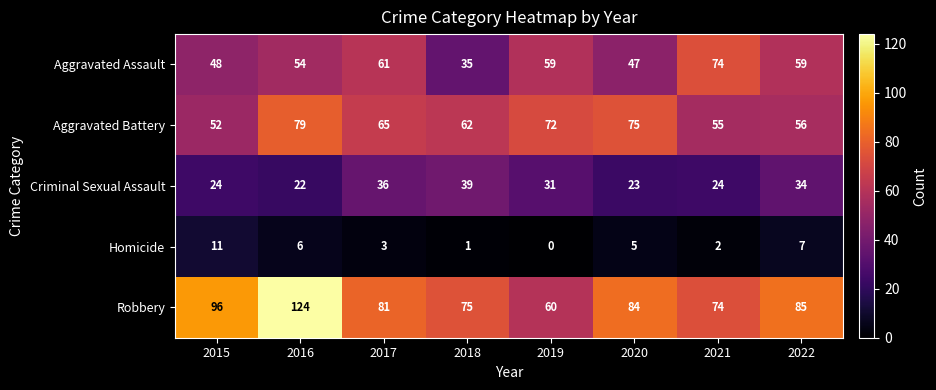

Rank the series by their maximum value, from highest to lowest.

Robbery, Aggravated Battery, Aggravated Assault, Criminal Sexual Assault, Homicide